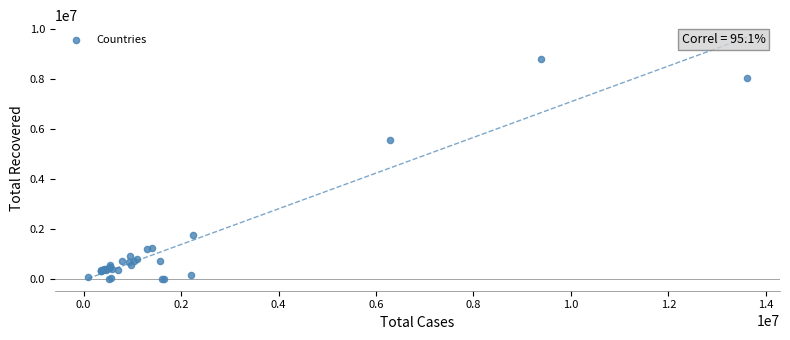

What Y value in the scatter plot is closest to 4400580?

5562539